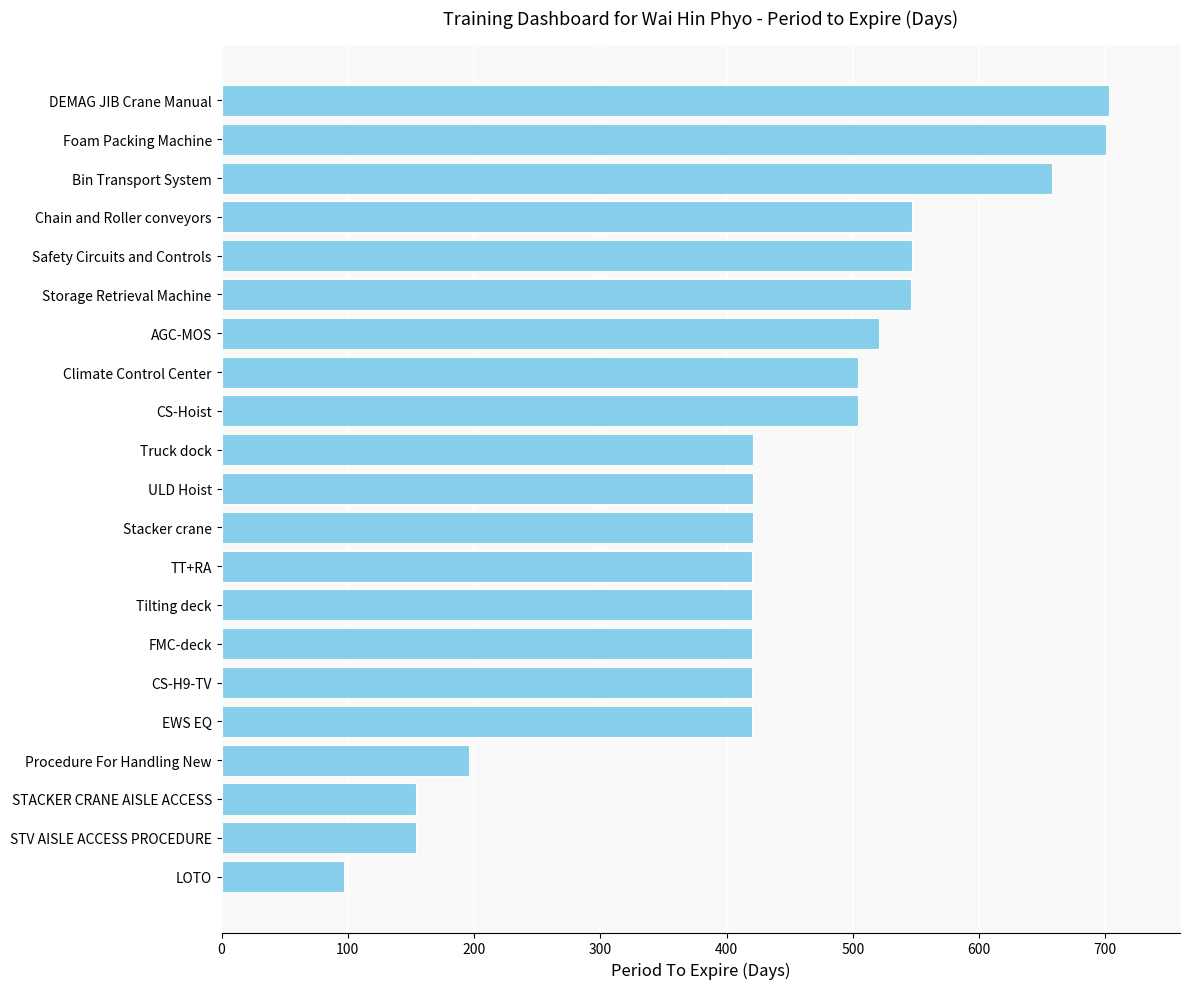

True or false: the data shows 504 at CS-Hoist.

True